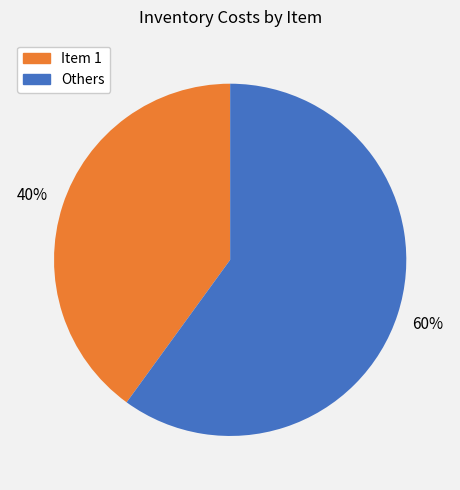

To the nearest percent, what is the difference between the largest and smallest slice percentages?

20%